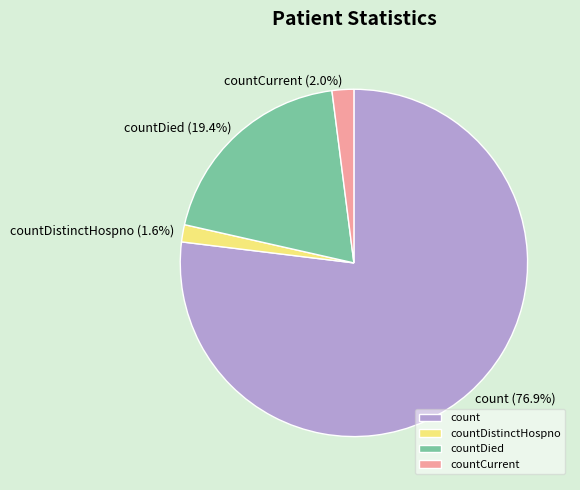

Count the number of slices in the pie.

4